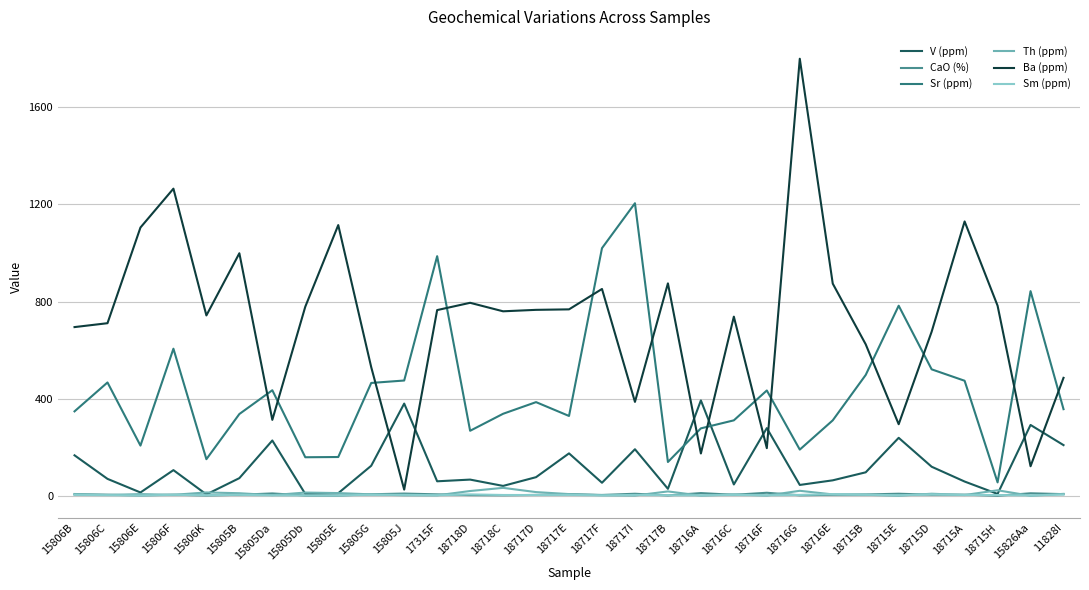

The value of V (ppm) at 15805G is 124.0. True or false?

True